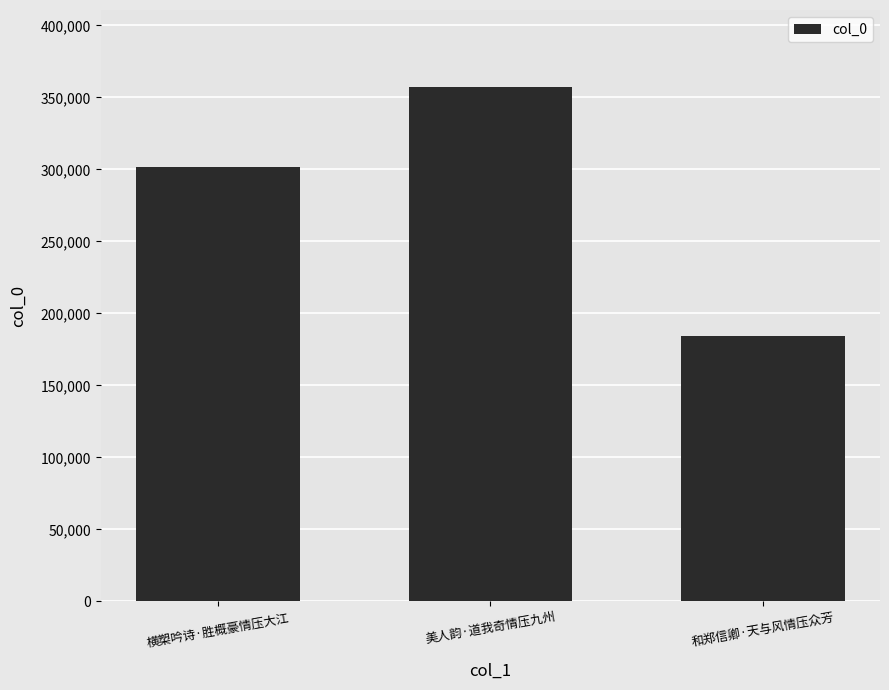

Read the value at 横槊吟诗·胜概豪情压大江.

301478